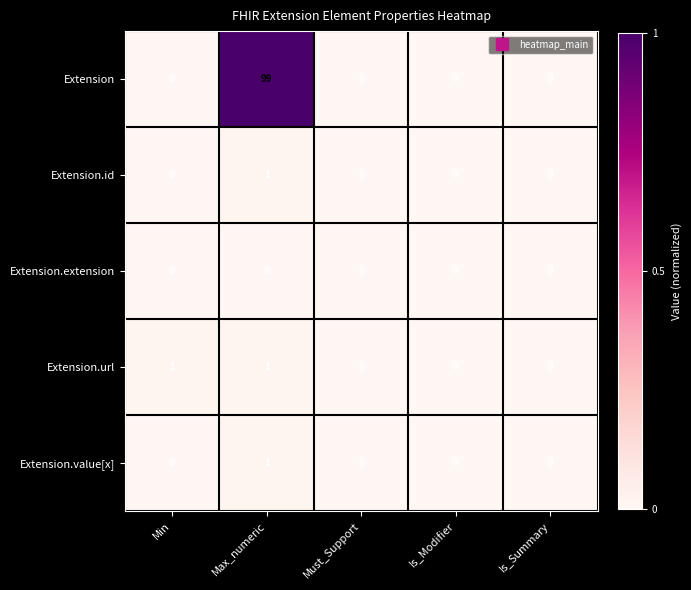

At which category is the sum across all series the highest?

Max_numeric